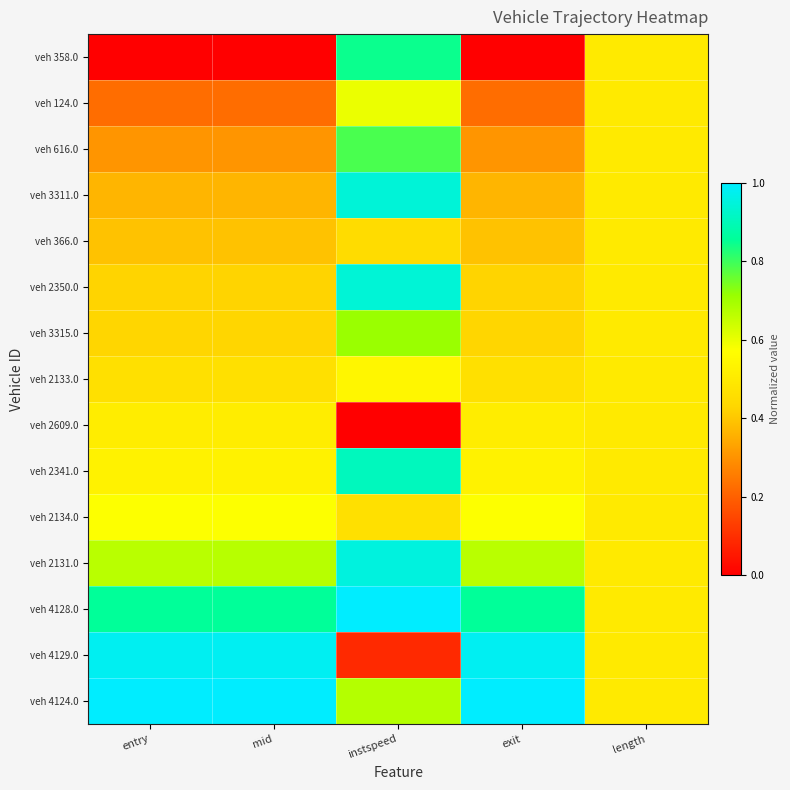

List the series in order of their peak value, highest first.

veh 4128.0, veh 4124.0, veh 4129.0, veh 2131.0, veh 3311.0, veh 2350.0, veh 2341.0, veh 358.0, veh 616.0, veh 3315.0, veh 124.0, veh 2134.0, veh 2133.0, veh 2609.0, veh 366.0